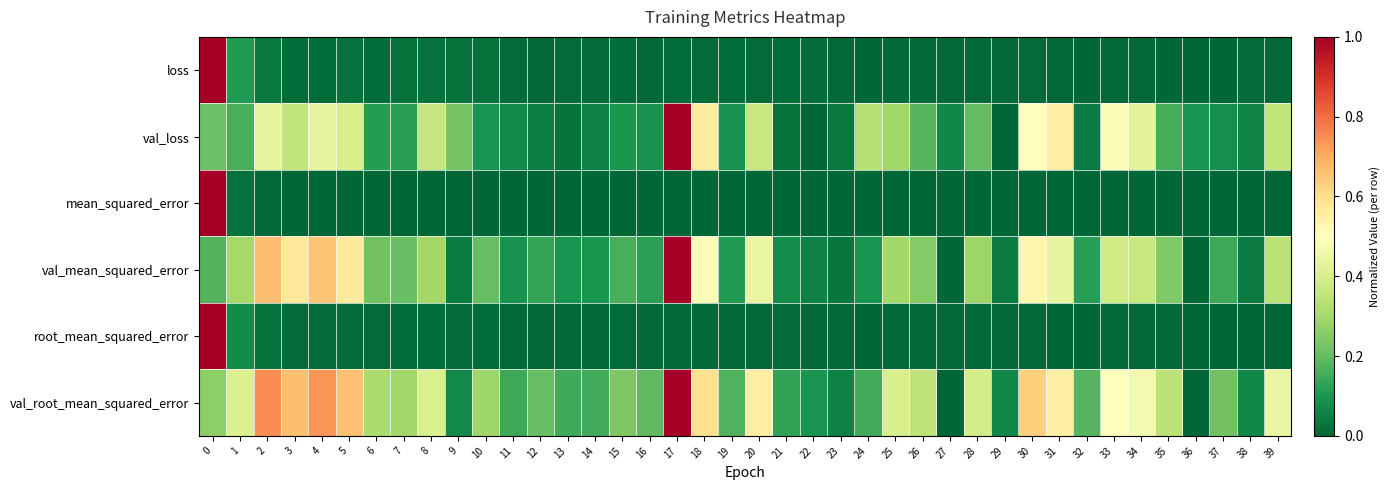

What is the maximum value shown in the chart?

1.0